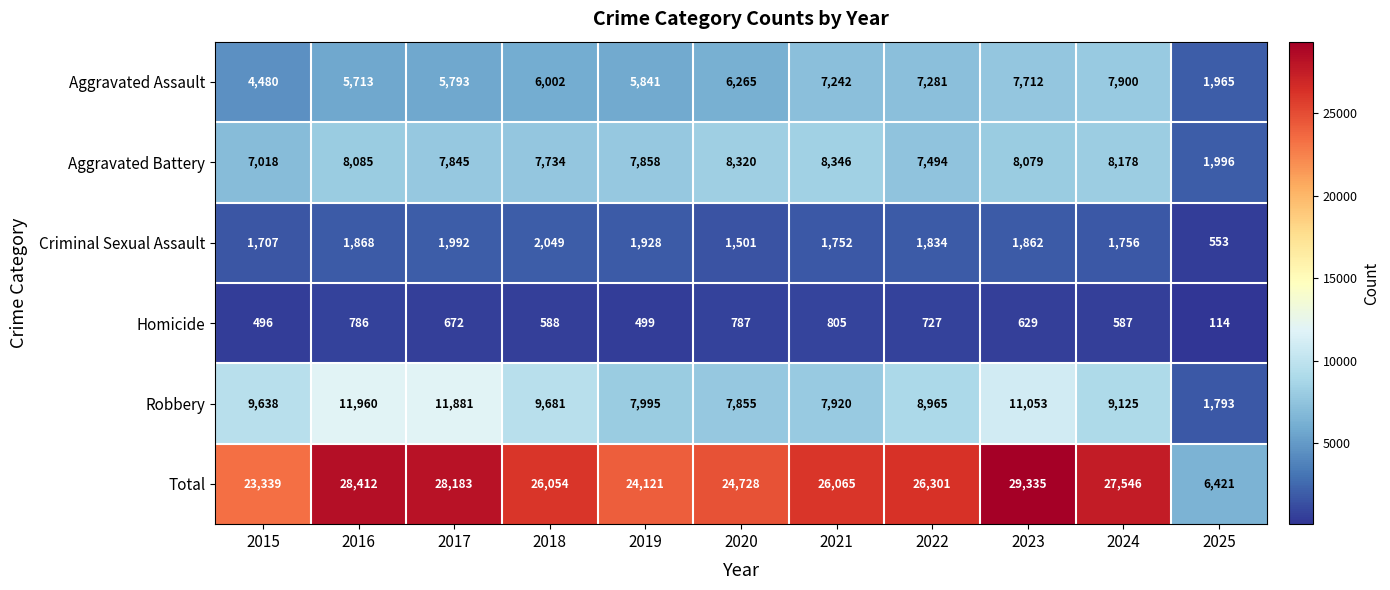

The value of Aggravated Assault at 2021 is 7242. True or false?

True